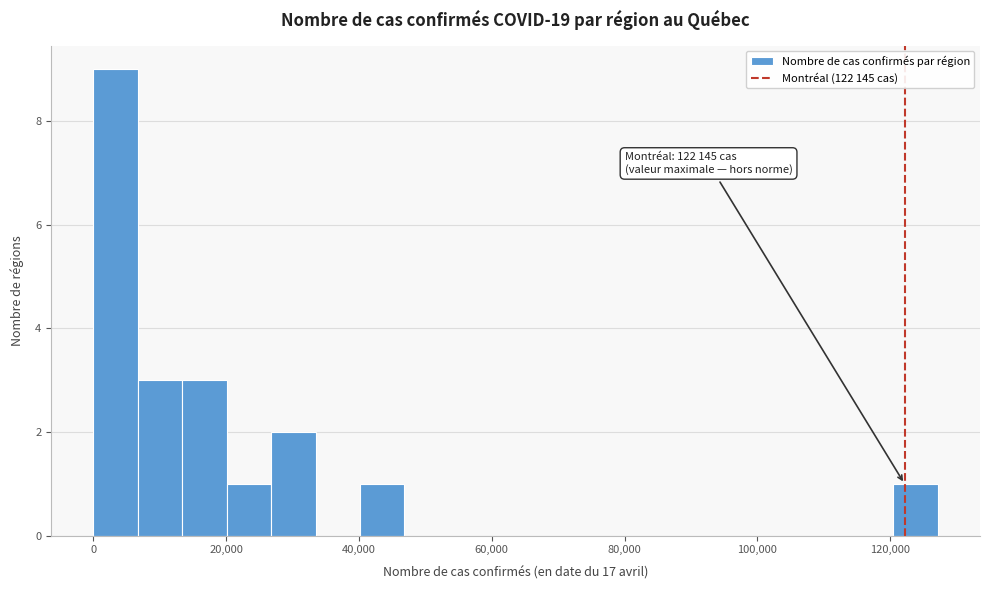

Read against the x-axis, roughly where is the centre of the tallest bar?

4000